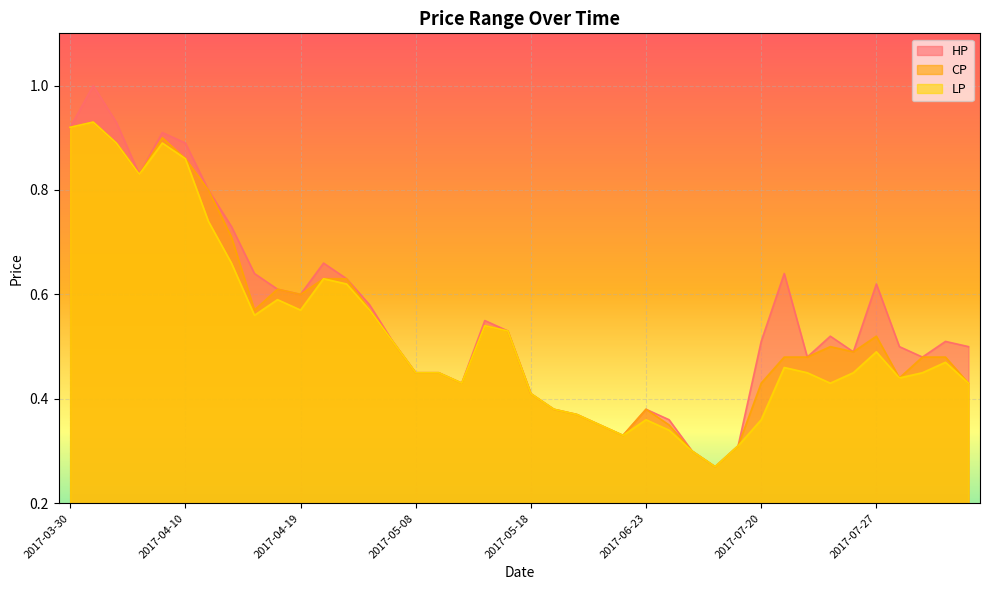

What position from the right is 2017-04-24?

27